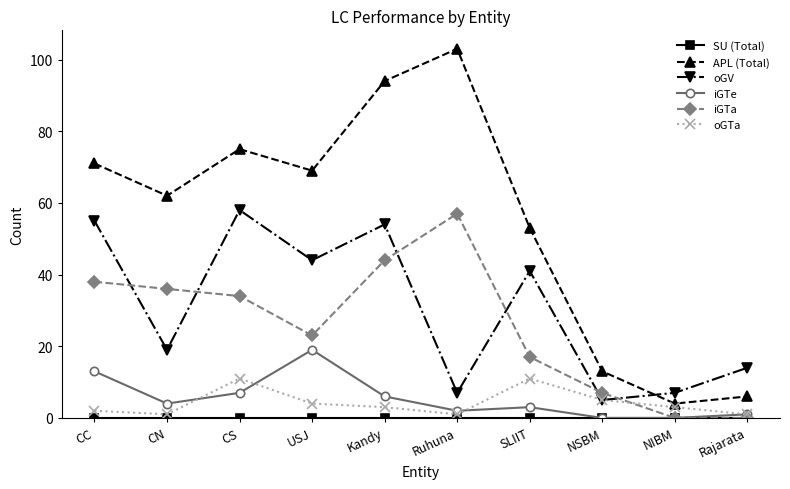

How many series are shown in this chart?

6